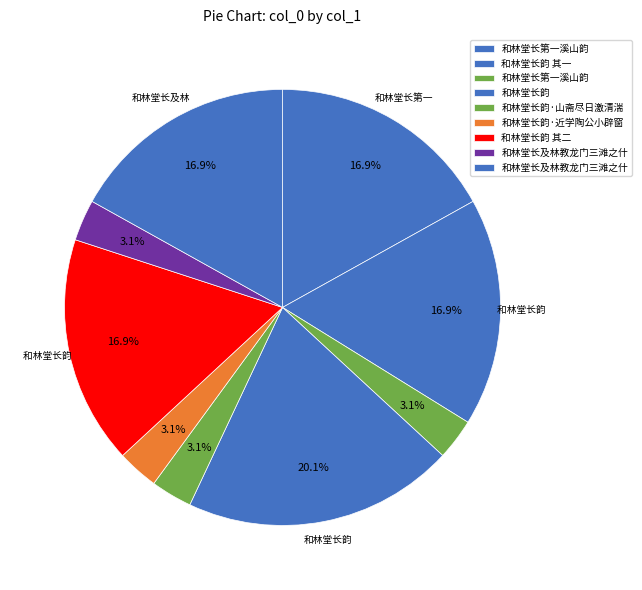

How many segments does this pie chart have?

9